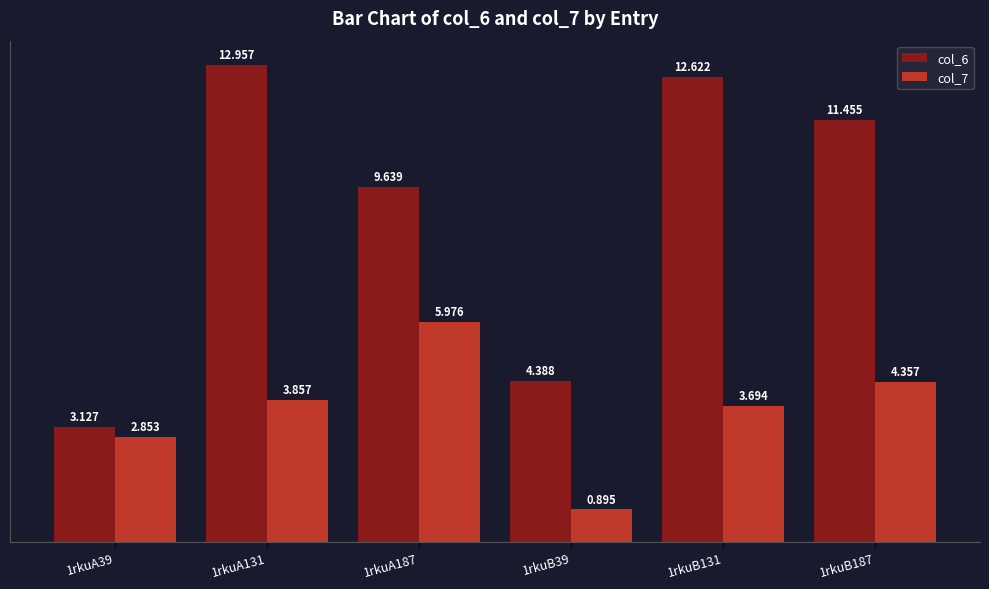

Rank the series at 1rkuB39 from lowest to highest value.

col_7, col_6